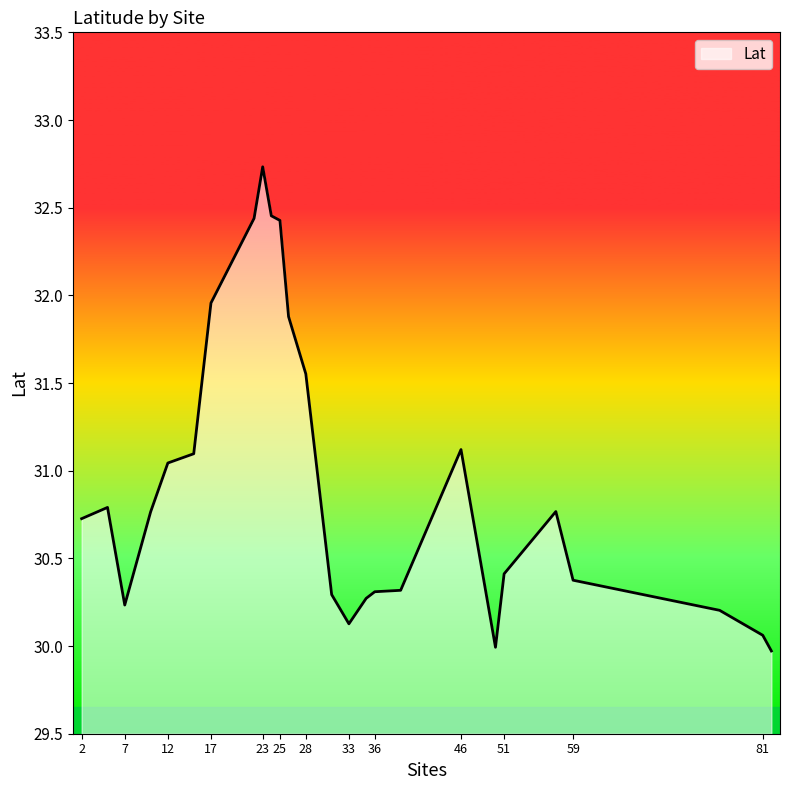

What is the minimum value shown in the chart?

30.0